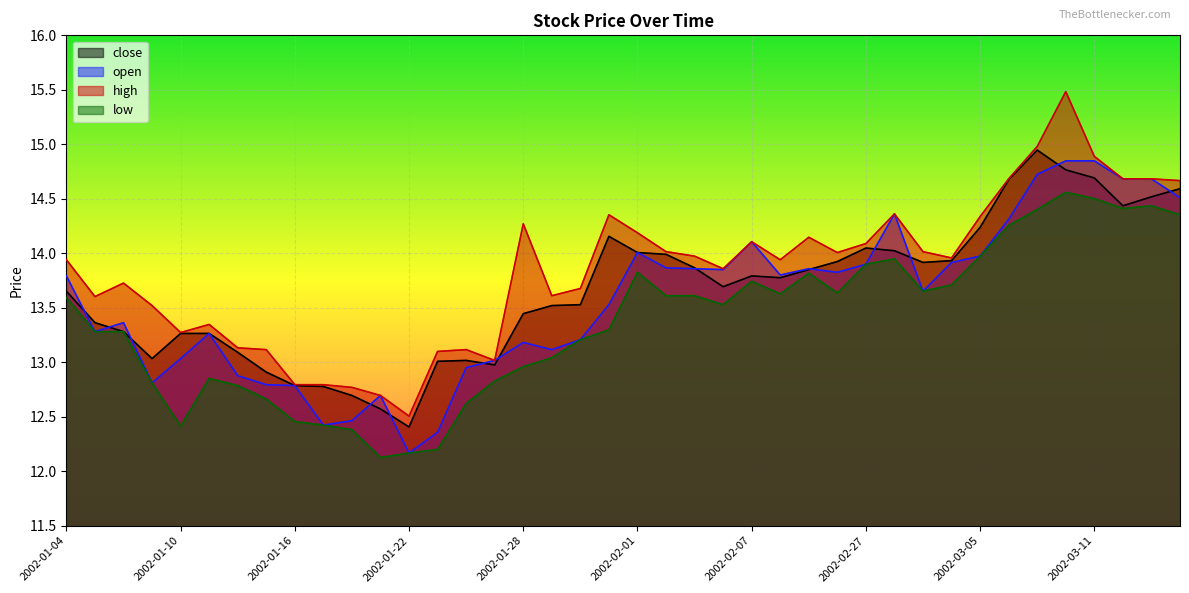

The close series shows 14.8 at 2002-03-08. True or false?

True